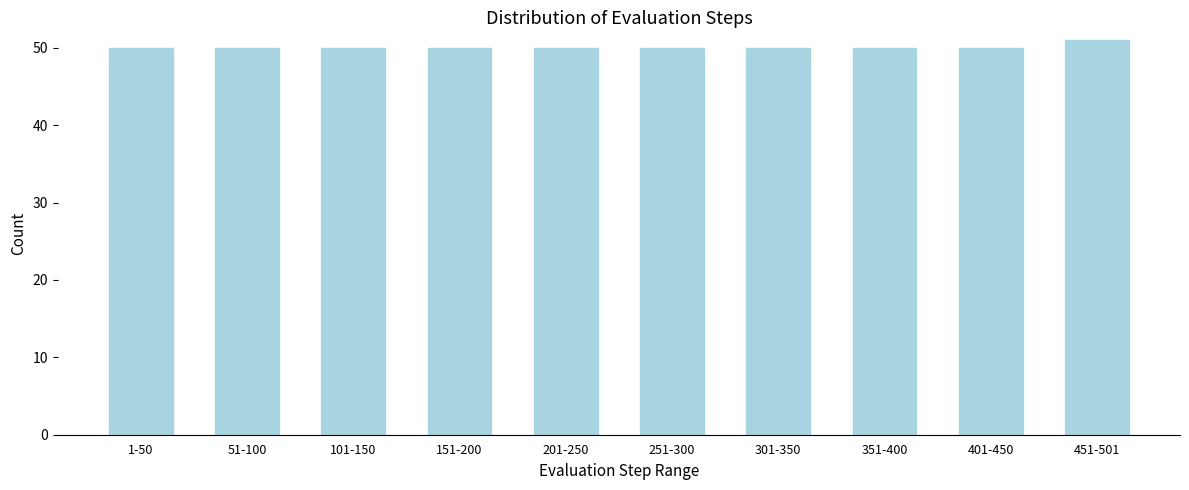

Reading right to left, list all the values displayed in this chart.

51	50	50	50	50	50	50	50	50	50